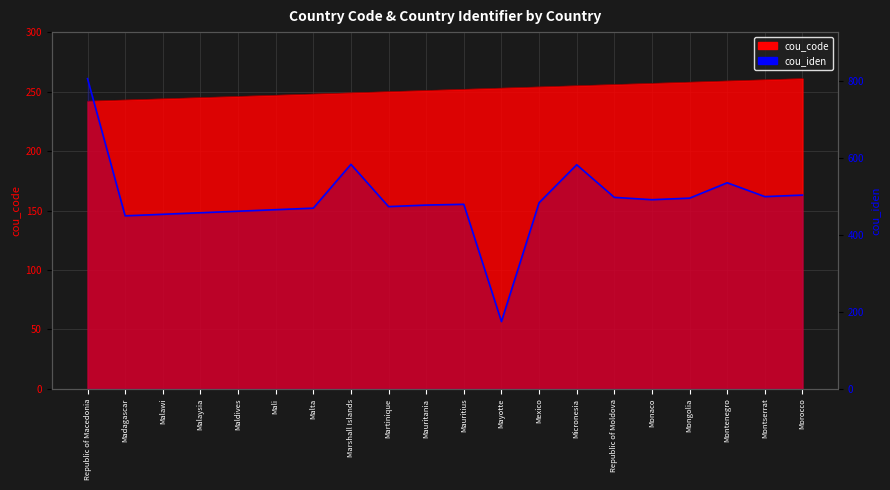

How many data points are less than 484?

10